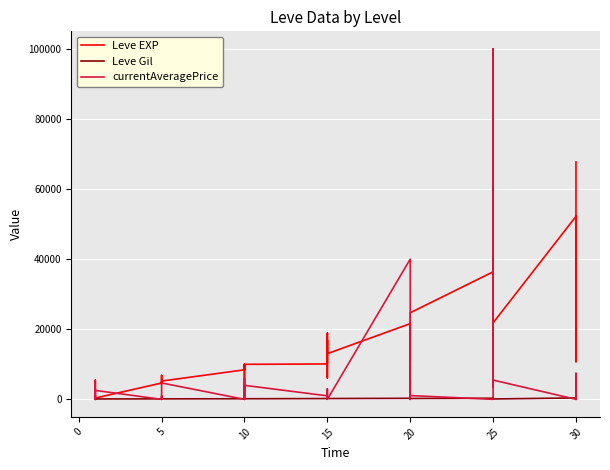

True or false: currentAveragePrice has more than 2 interior local peaks.

True